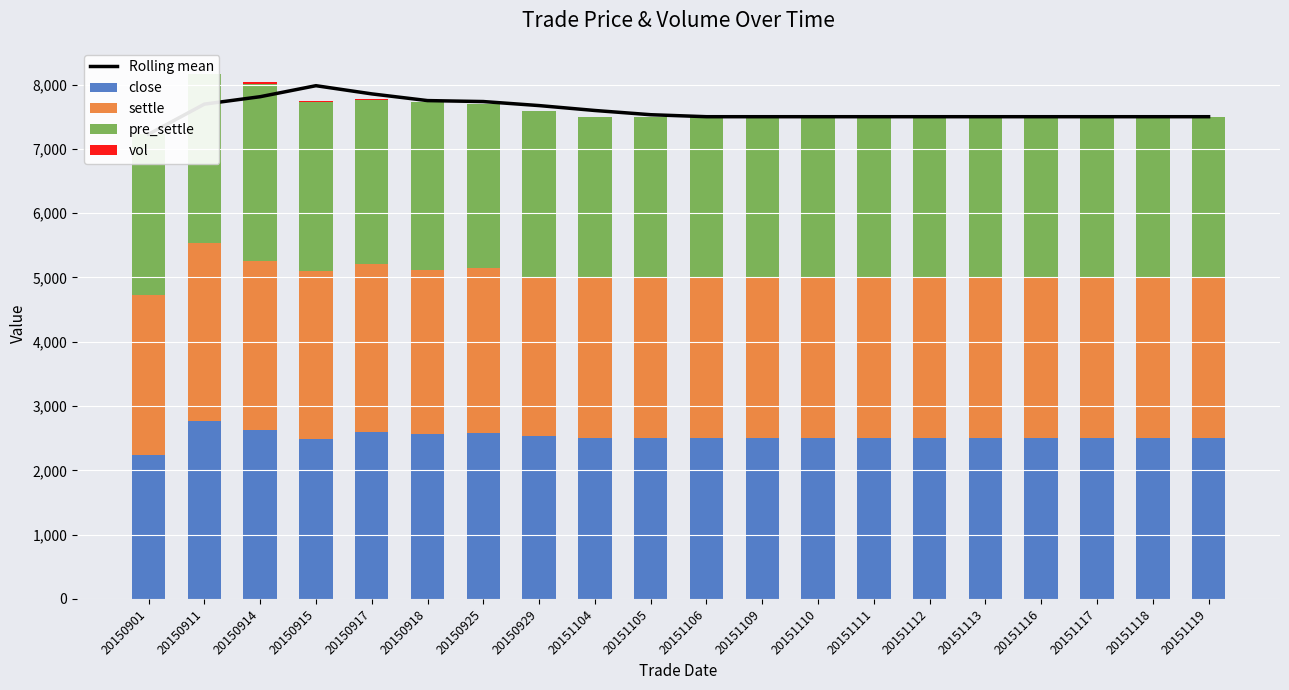

Which series has the largest range (max minus min)?

Rolling mean